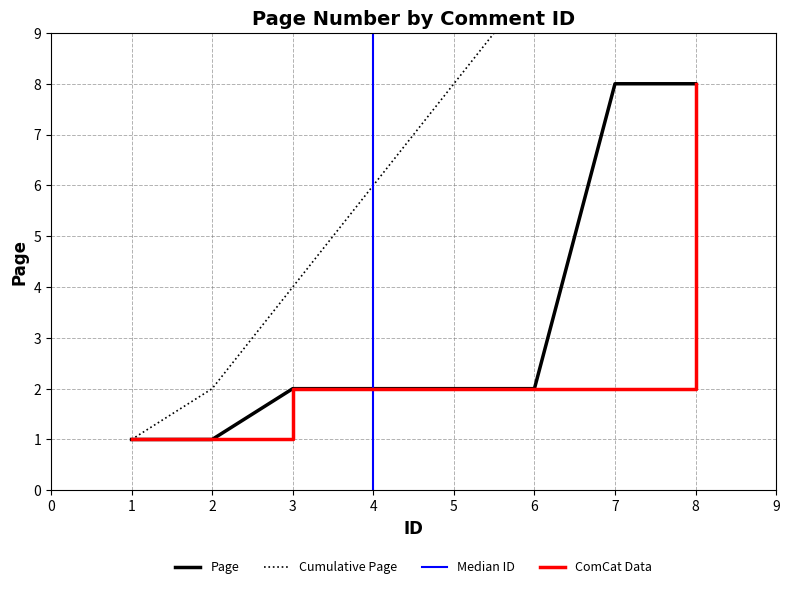

How many data points are less than 2?

2